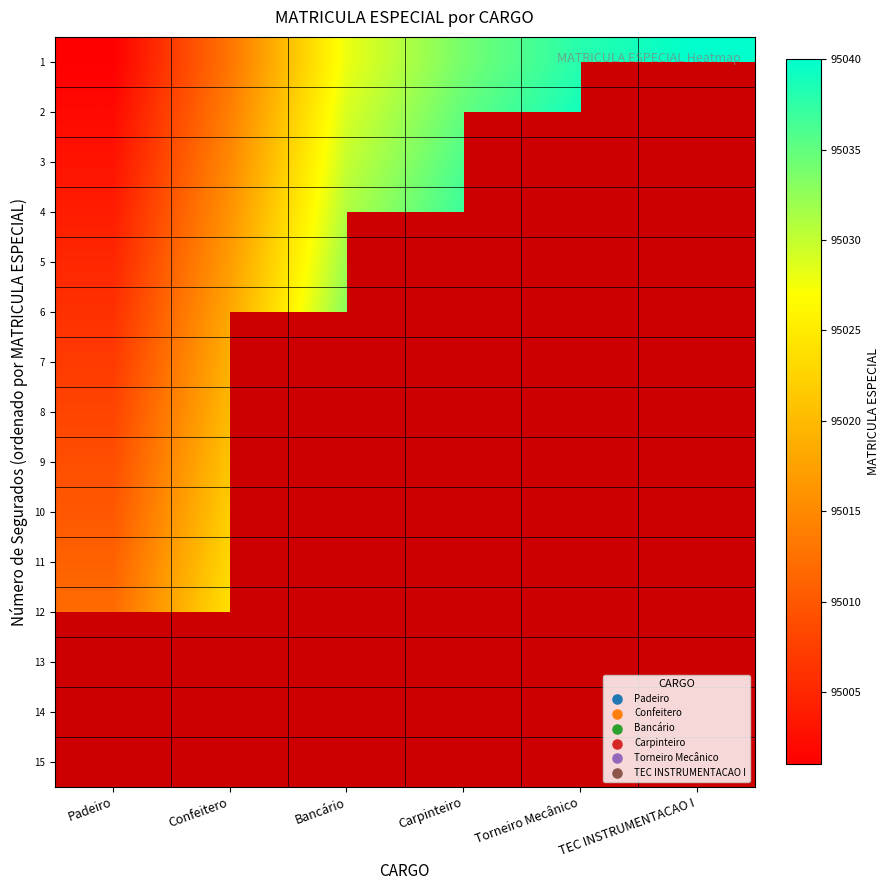

At how many categories does at least one series exceed 95028?

4